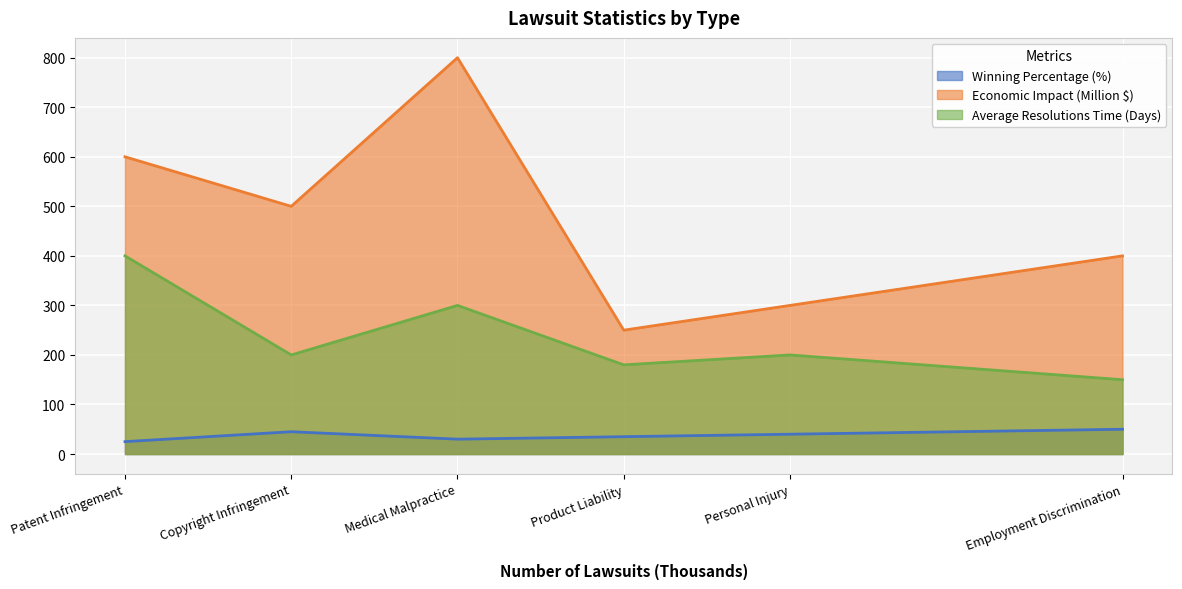

The Average Resolutions Time (Days) series shows 400 at Patent Infringement. True or false?

True